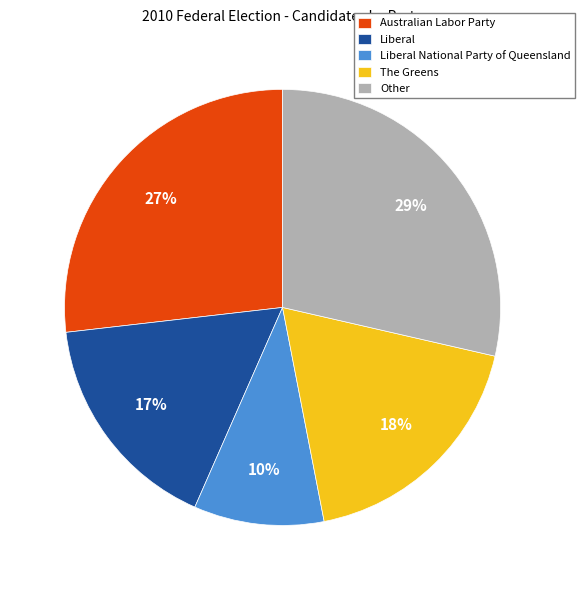

Which category has the biggest portion of the pie?

Other